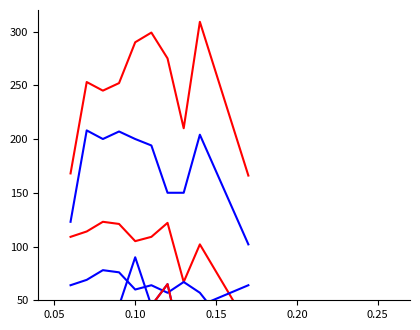

True or false: Ferris Andrew has more than 2 points higher than both neighbors.

False